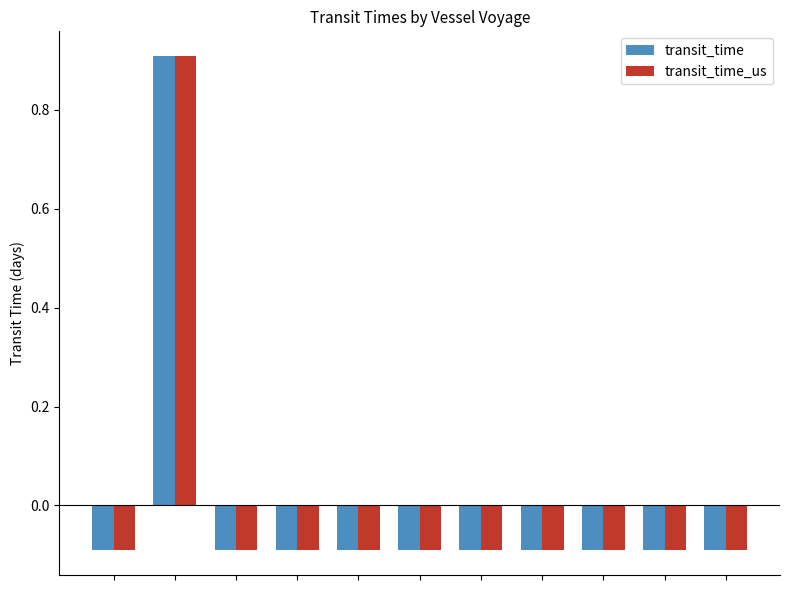

How many data points in transit_time_us are above 0?

1